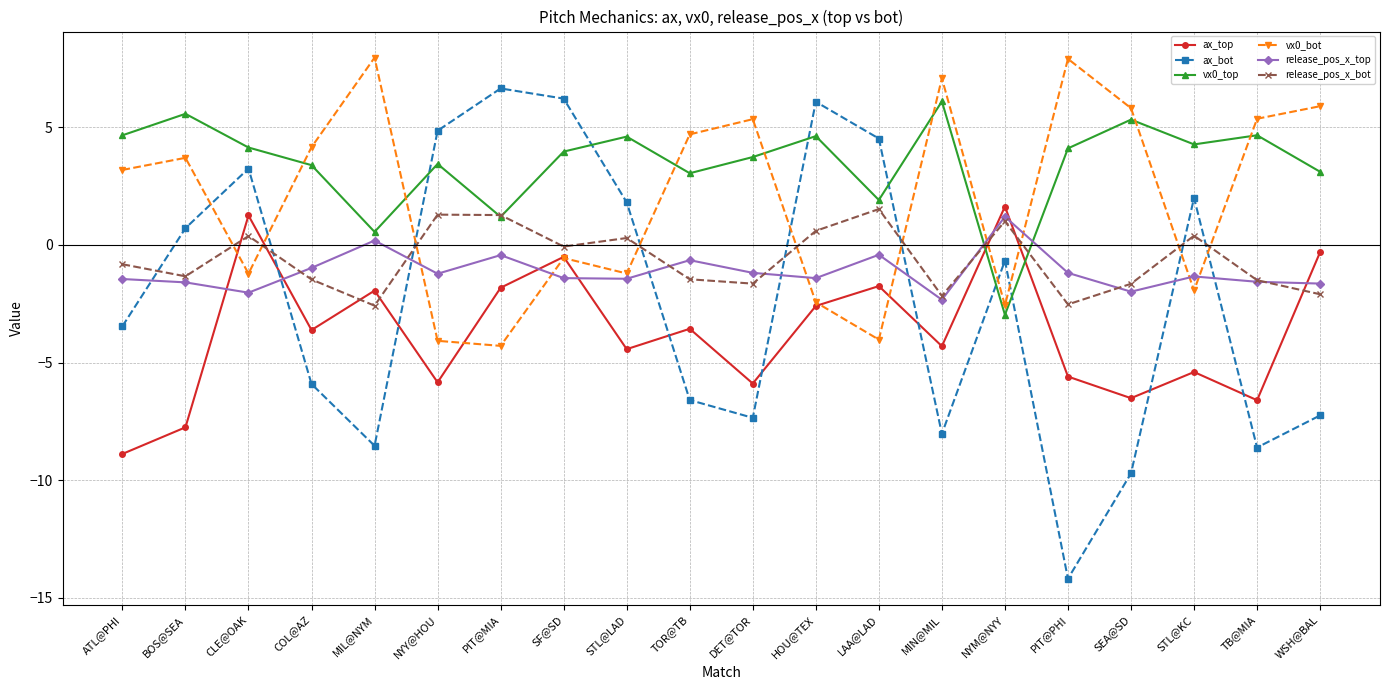

How many negative values does the ax_top series have?

18